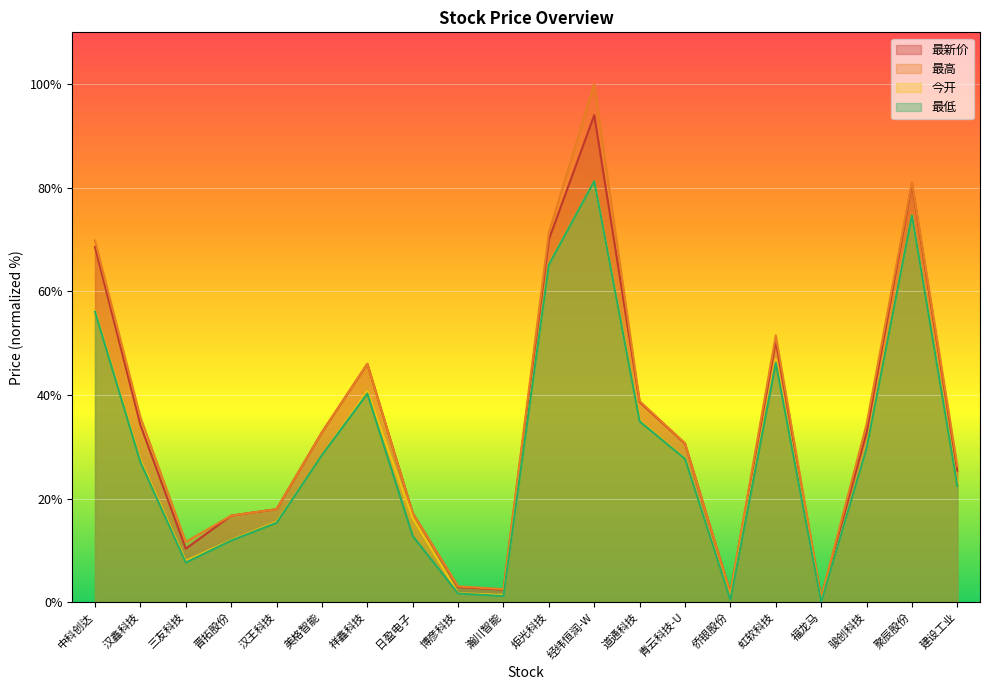

How many data points does each series have?

20